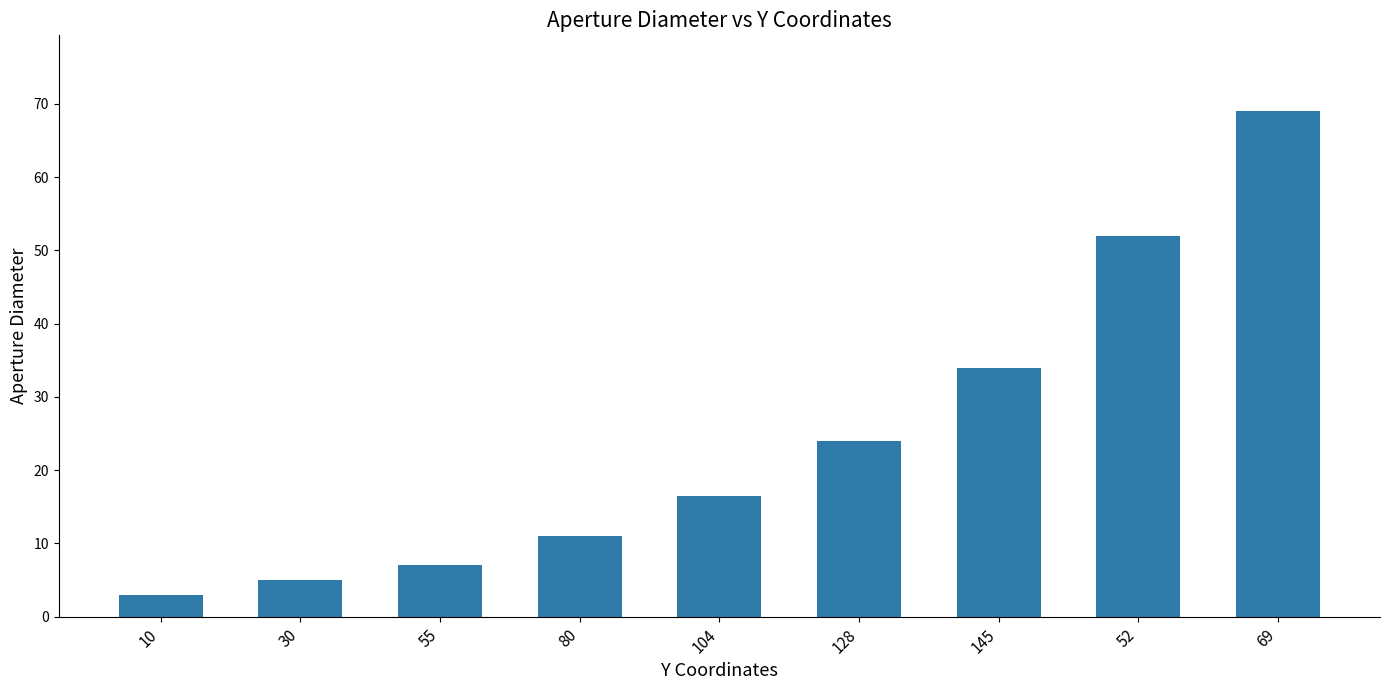

Approximately how many times larger is the value at 145 compared to 128?

1.4